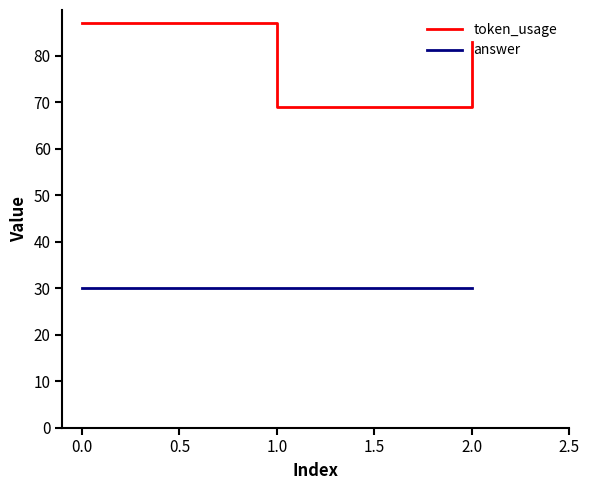

What is the smallest value displayed?

30